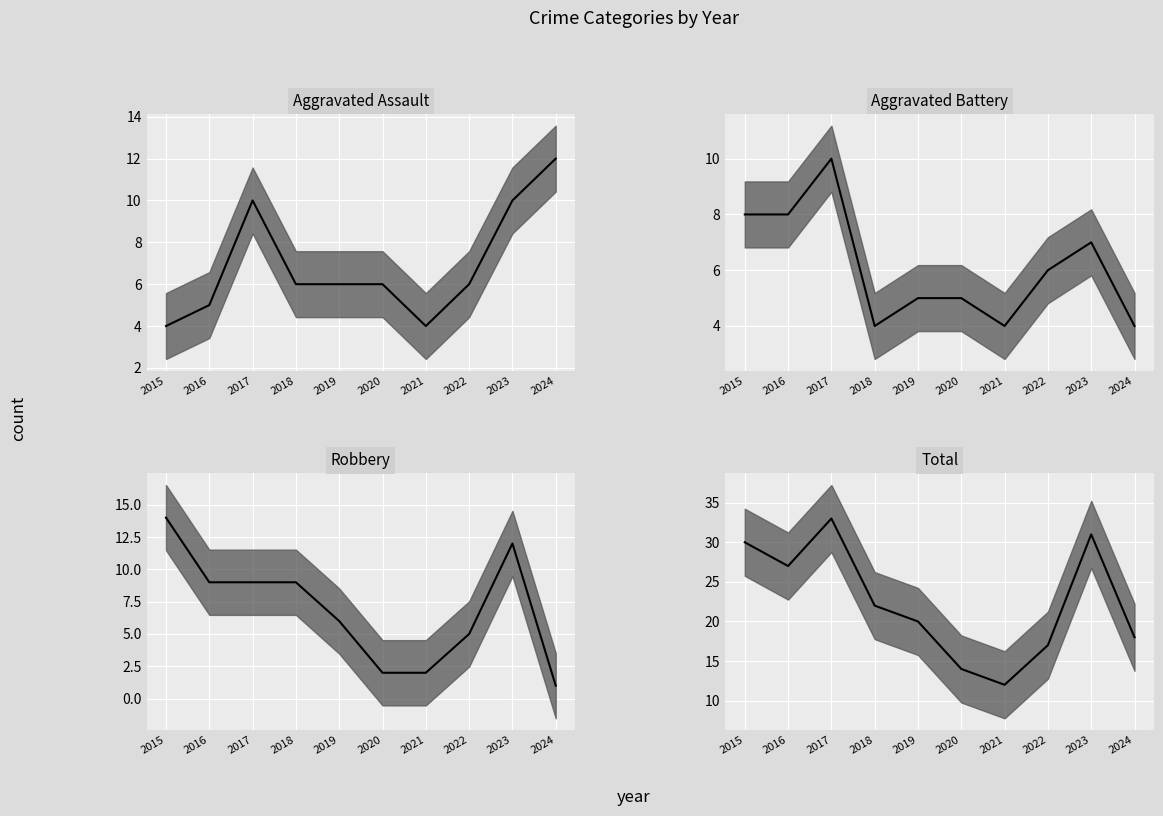

Rank the series at 2017 from lowest to highest value.

Robbery, Aggravated Assault, Aggravated Battery, Total